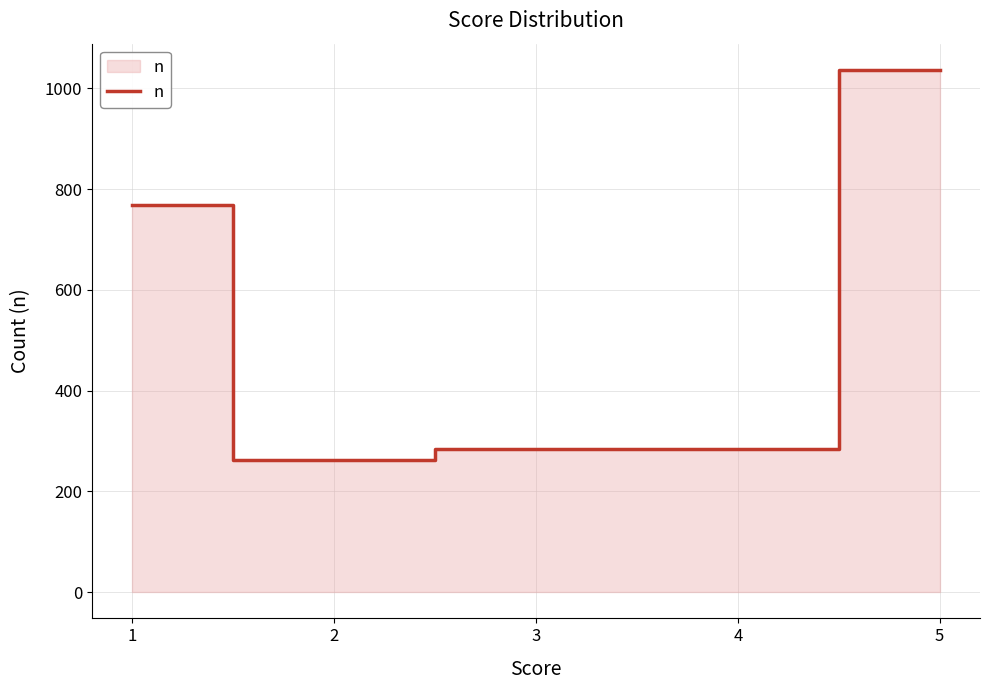

How many values are below 285?

1